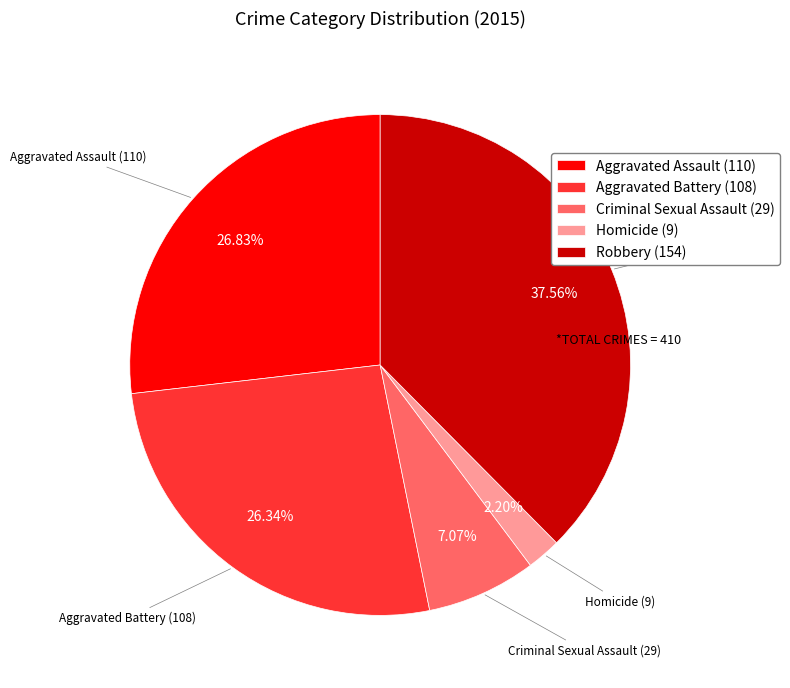

How many segments does this pie chart have?

5